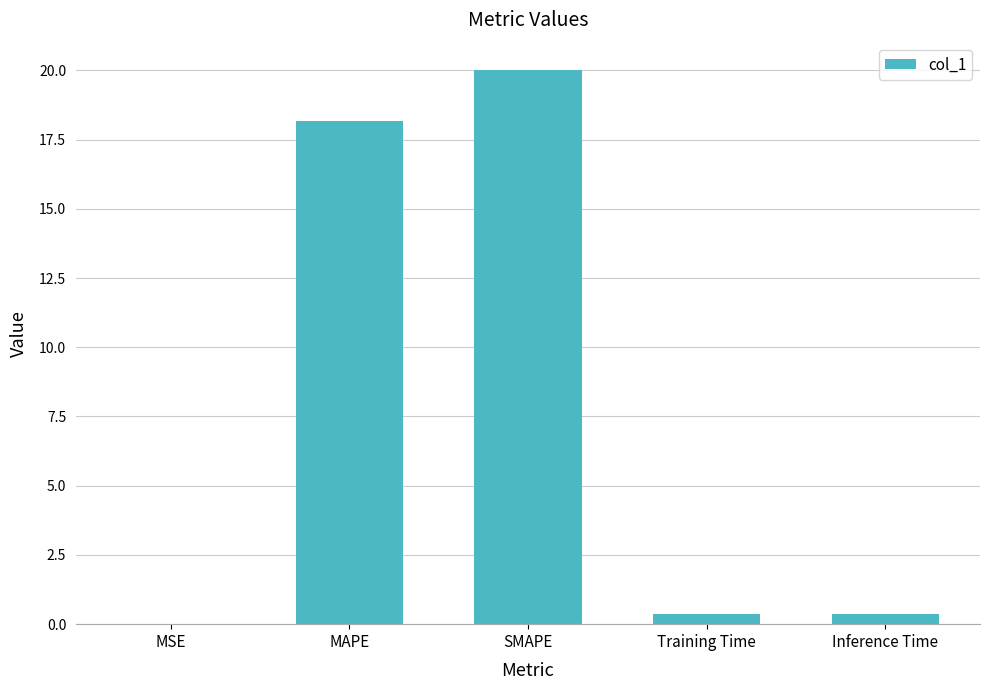

What value does the data have at MAPE?

18.2